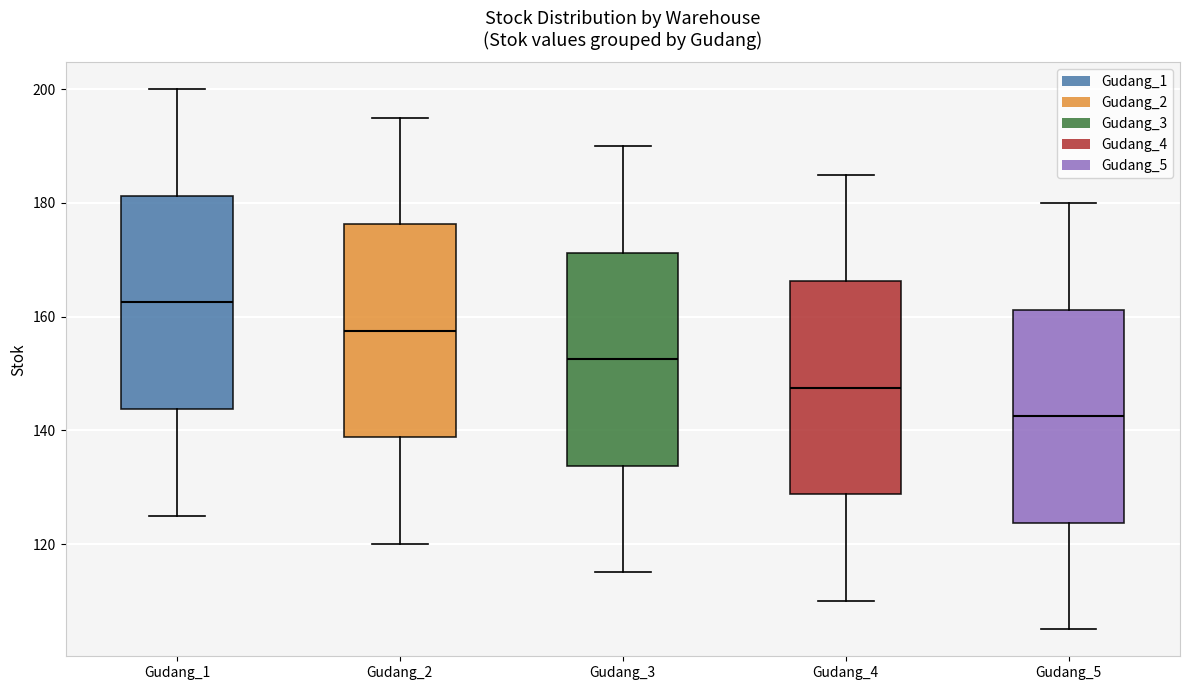

Reading left to right, read every box against the y-axis: the position of its median line, the range the box covers, and the ends of its whiskers. The values are not printed on the chart, so give them approximately, as read against the axis.

Gudang_1: median 162, box 144 to 182, whiskers 126 to 200
Gudang_2: median 158, box 138 to 176, whiskers 120 to 196
Gudang_3: median 152, box 134 to 172, whiskers 116 to 190
Gudang_4: median 148, box 128 to 166, whiskers 110 to 186
Gudang_5: median 142, box 124 to 162, whiskers 106 to 180